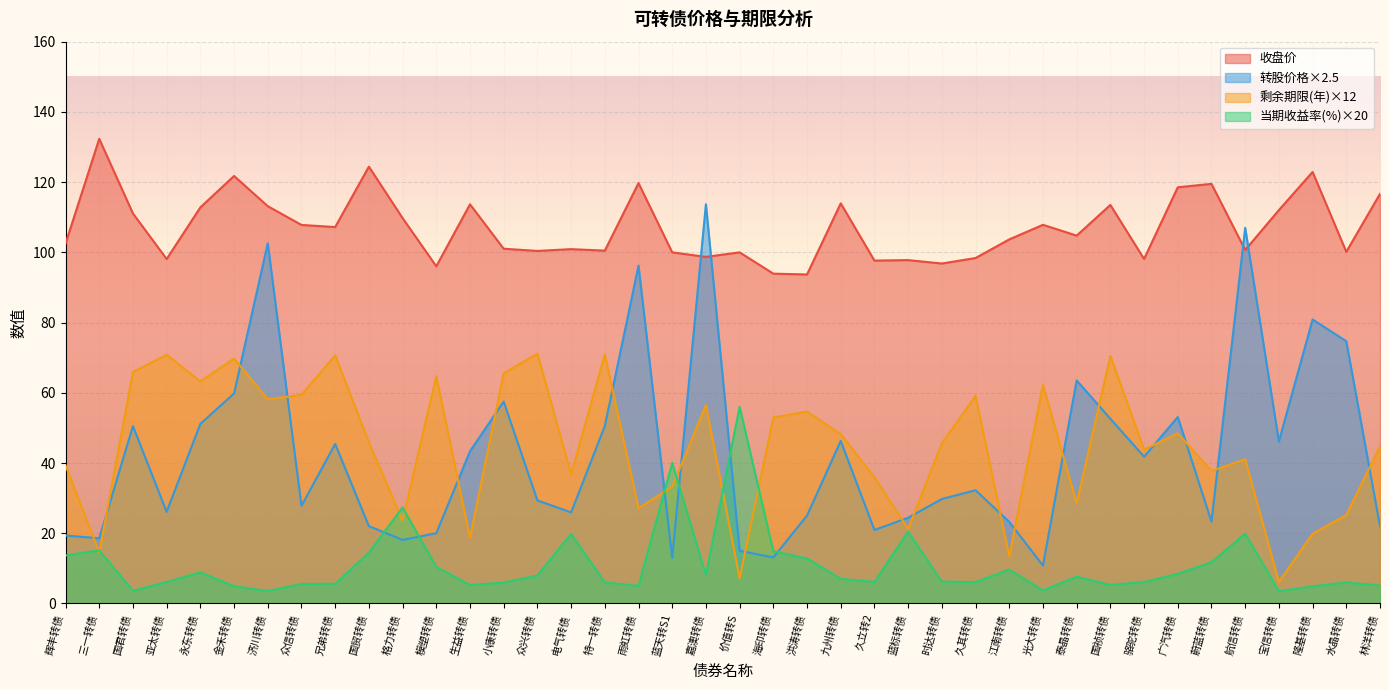

What is the average value of the 收盘价 series?

107.1